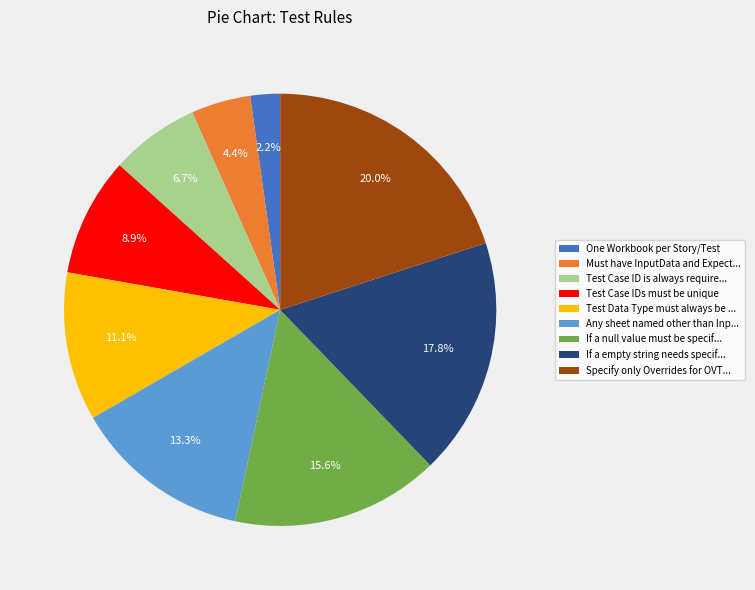

How much of the chart is everything except Test Case IDs must be unique?

91.1%